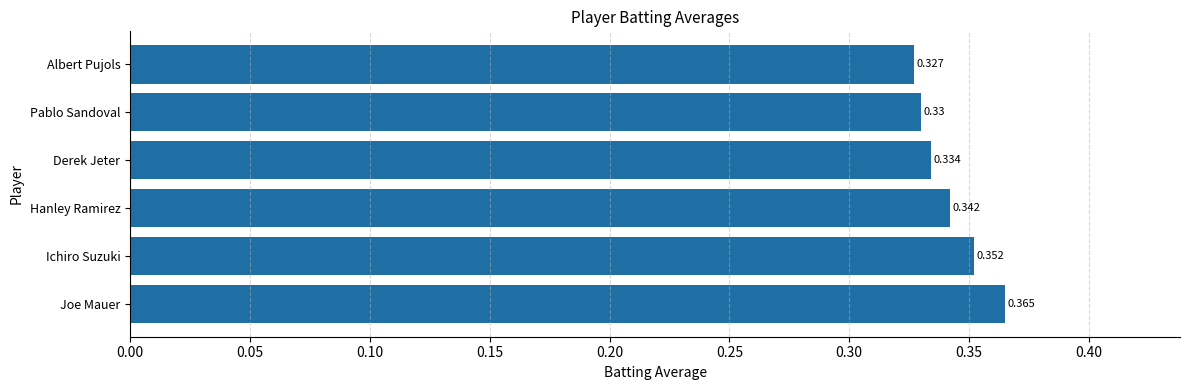

List the labels in order of value, largest first.

Joe Mauer, Ichiro Suzuki, Hanley Ramirez, Derek Jeter, Pablo Sandoval, Albert Pujols